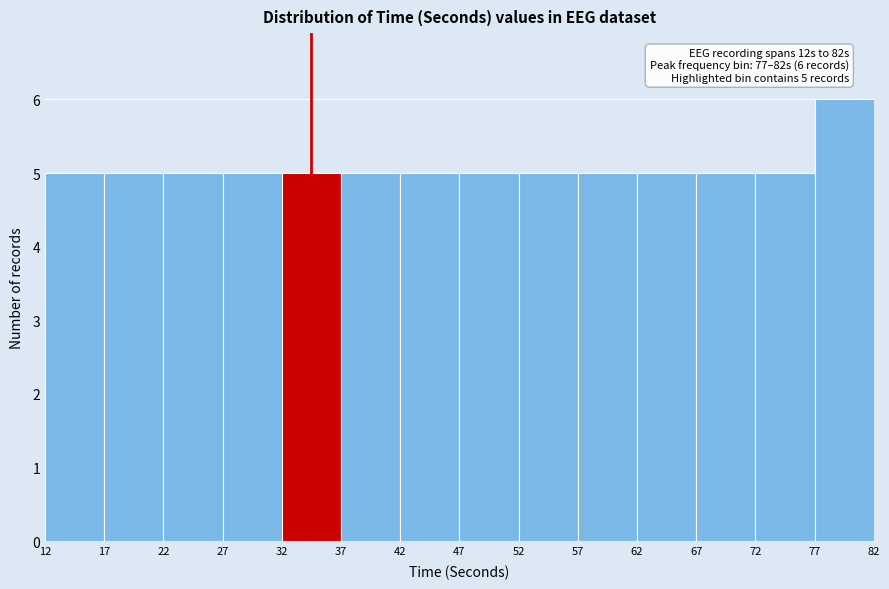

Over which range of the x-axis is the bar tallest?

77 to 82